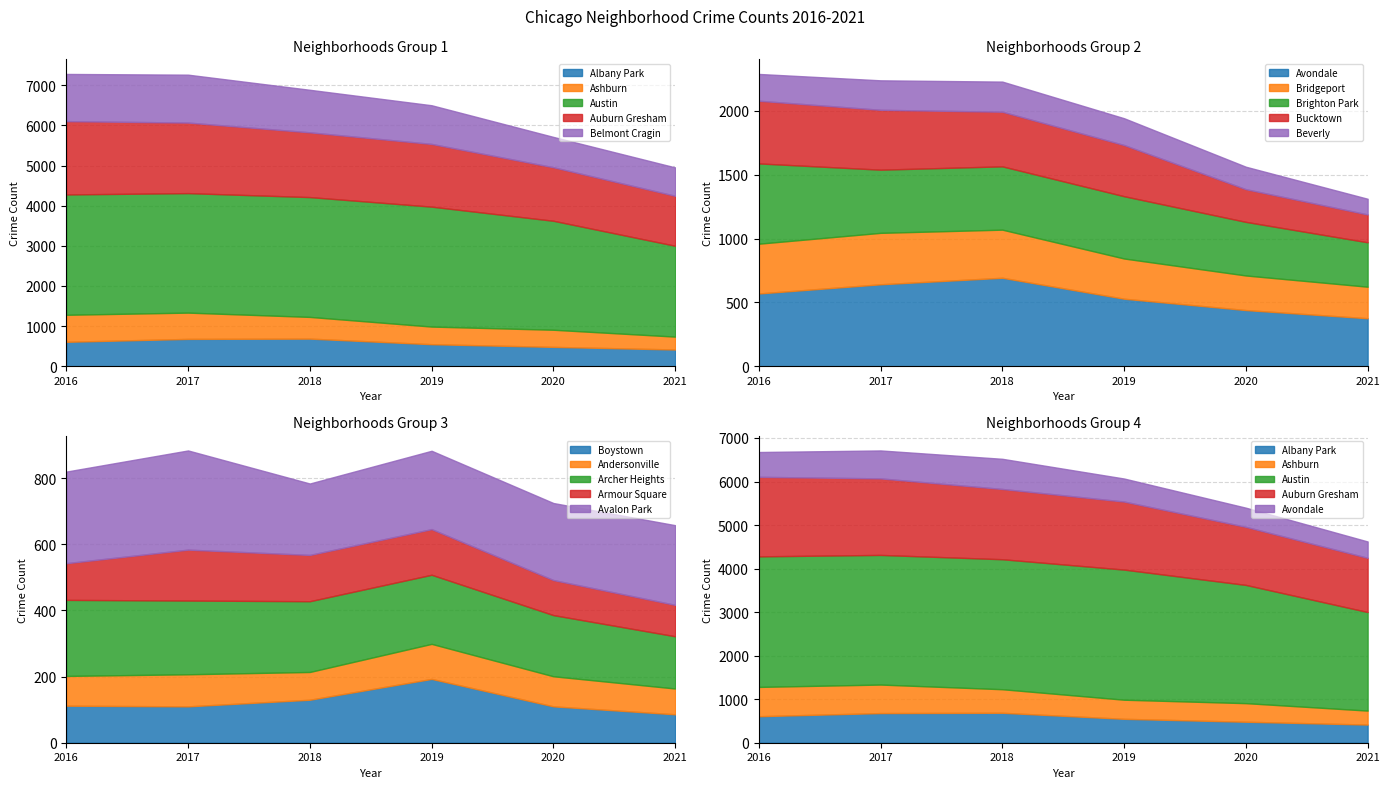

What is the lowest value of the Boystown series?

86